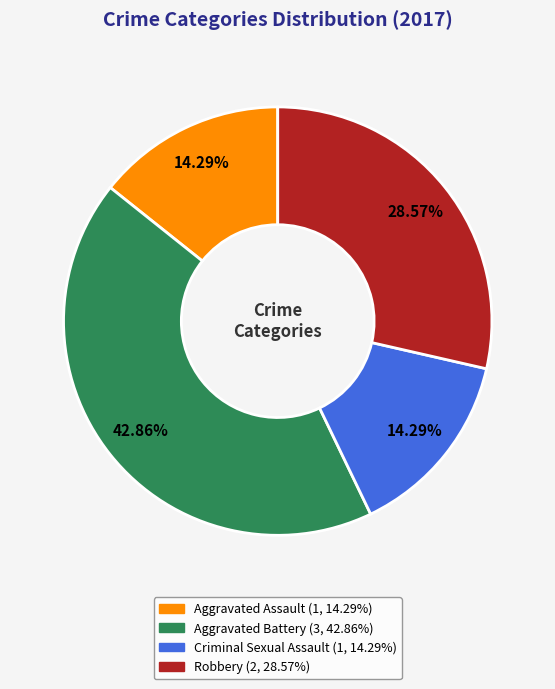

Combined, what portion of the pie is Robbery and Criminal Sexual Assault?

42.9%